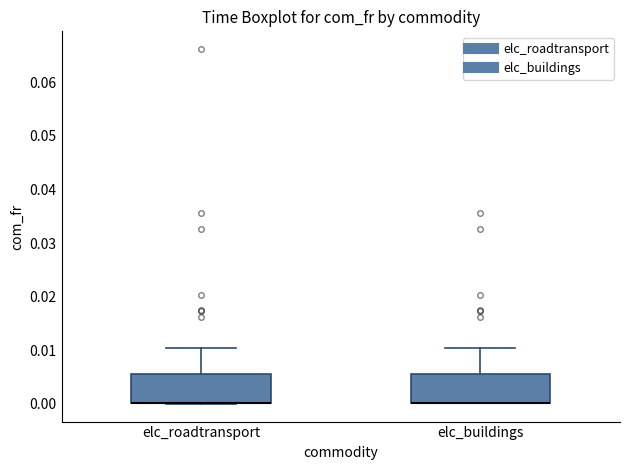

Reading left to right, read every box against the y-axis: the position of its median line, the range the box covers, and the ends of its whiskers. The values are not printed on the chart, so give them approximately, as read against the axis.

elc_roadtransport: median 0.000 (drawn on the box's lower edge), box 0.000 to 0.006, whiskers 0.000 to 0.010
elc_buildings: median 0.000 (drawn on the box's lower edge), box 0.000 to 0.006, whiskers 0.000 to 0.010